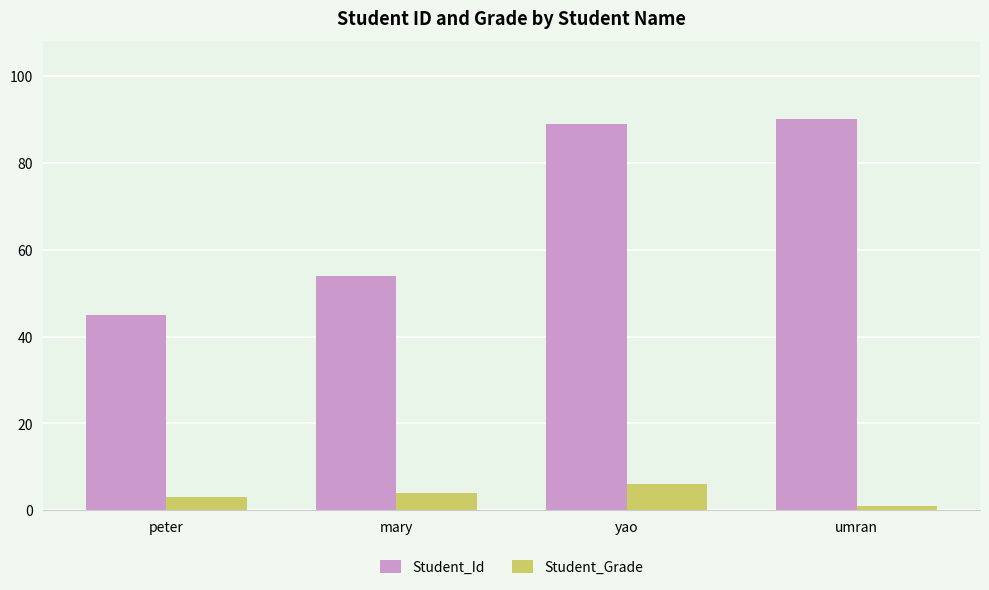

Rank the series by their maximum value, from highest to lowest.

Student_Id, Student_Grade